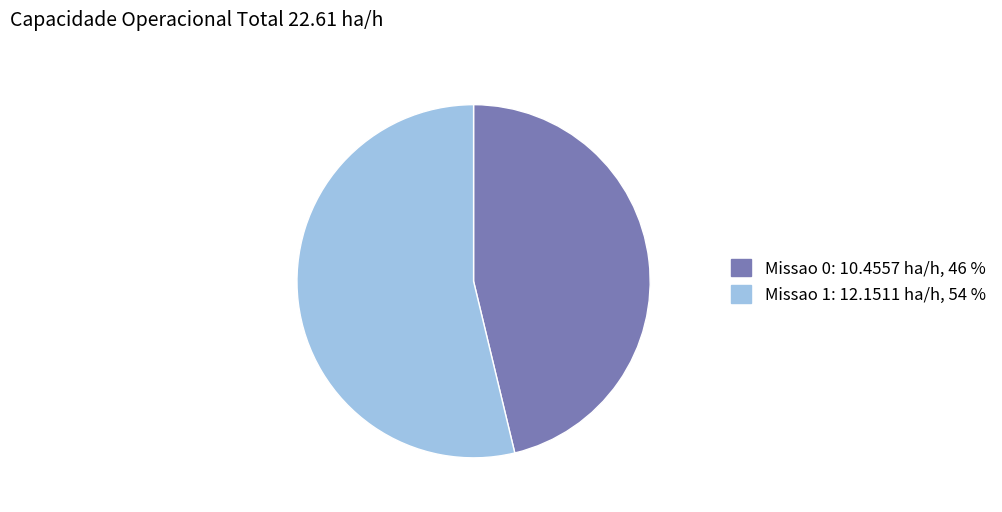

Rank the categories by value from lowest to highest.

Missao 0, Missao 1